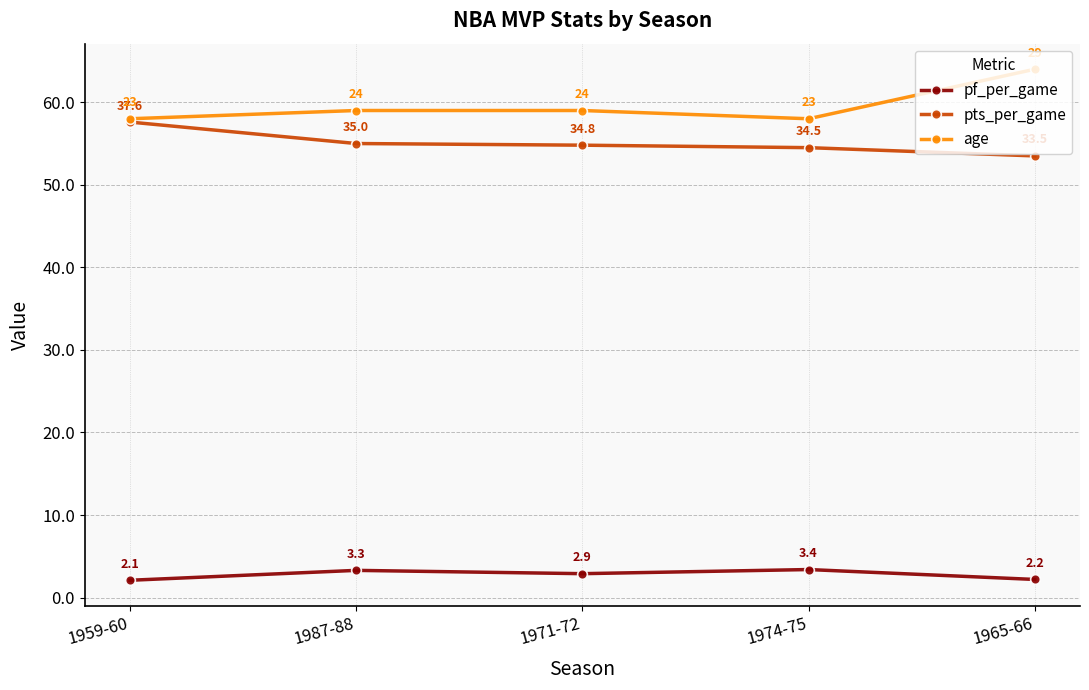

What are all the series names shown in the legend?

pf_per_game, pts_per_game, age